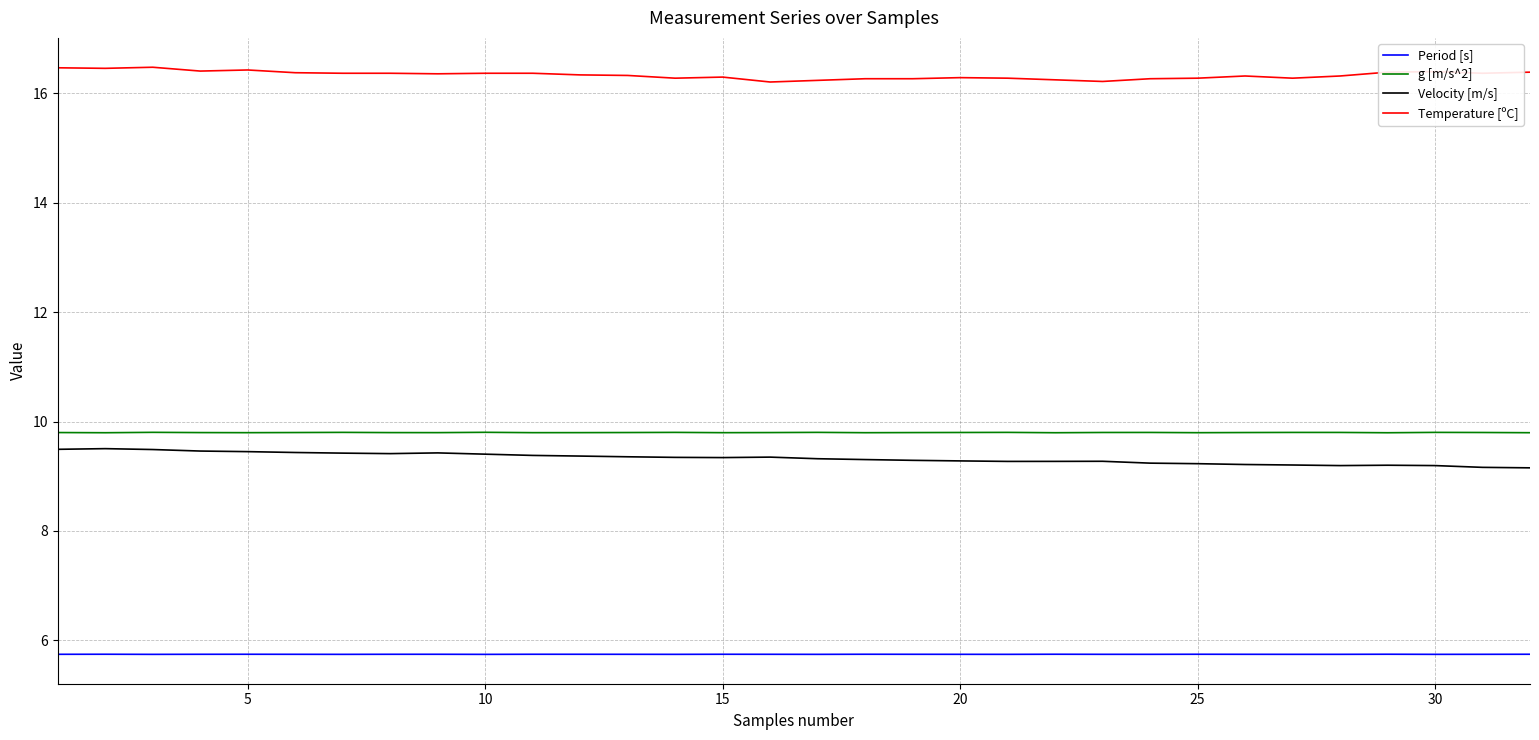

True or false: Period [s] and Temperature [ºC] intersect in this chart.

False